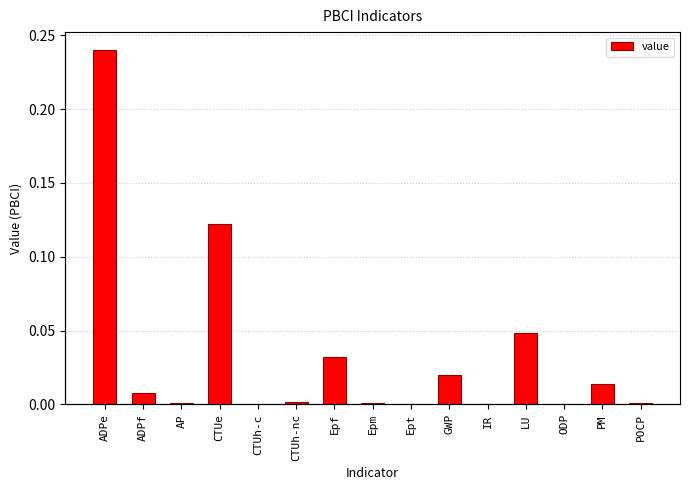

Reading left to right, extract all data points from this chart.

ADPe=0.2	ADPf=0.0	AP=0.0	CTUe=0.1	CTUh-c=0.0	CTUh-nc=0.0	Epf=0.0	Epm=0.0	Ept=0.0	GWP=0.0	IR=0.0	LU=0.0	ODP=0.0	PM=0.0	POCP=0.0